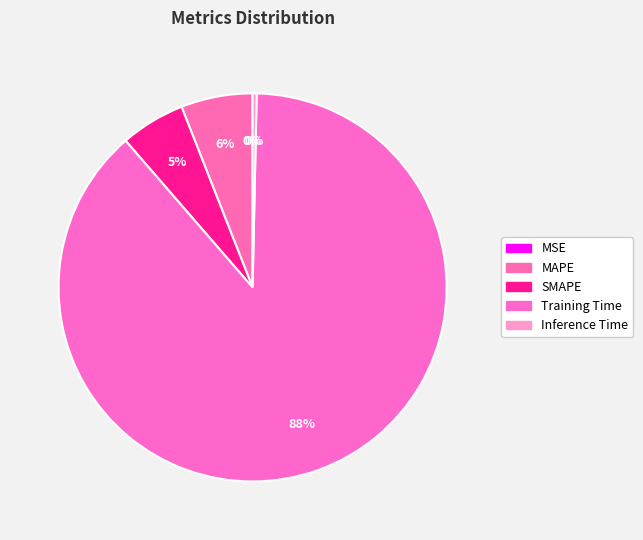

Which category has the smallest portion of the pie?

MSE